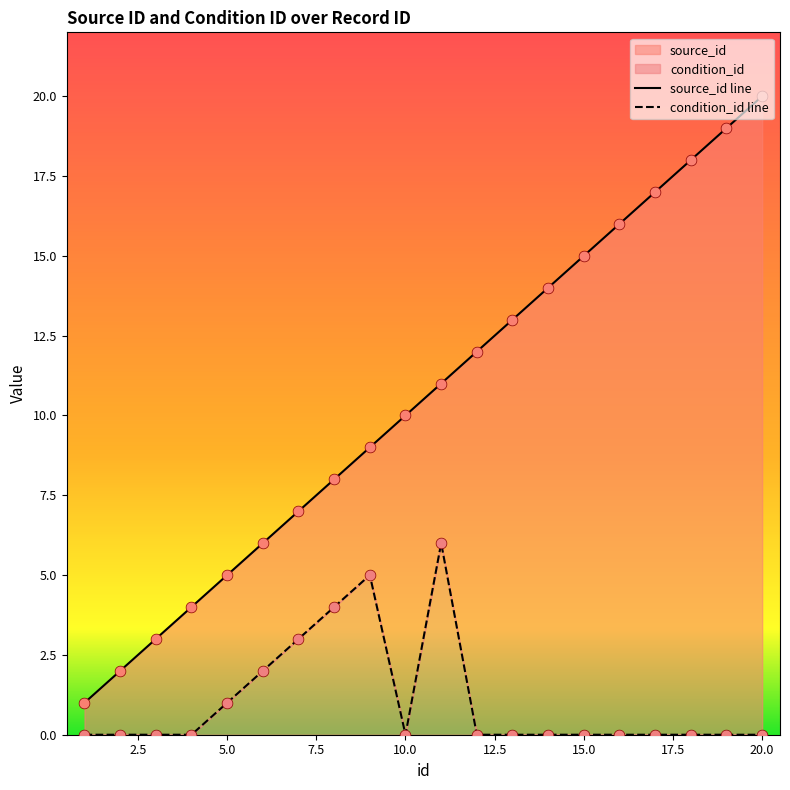

Is the value of source_id at 12 greater than the value of condition_id at 1?

Yes